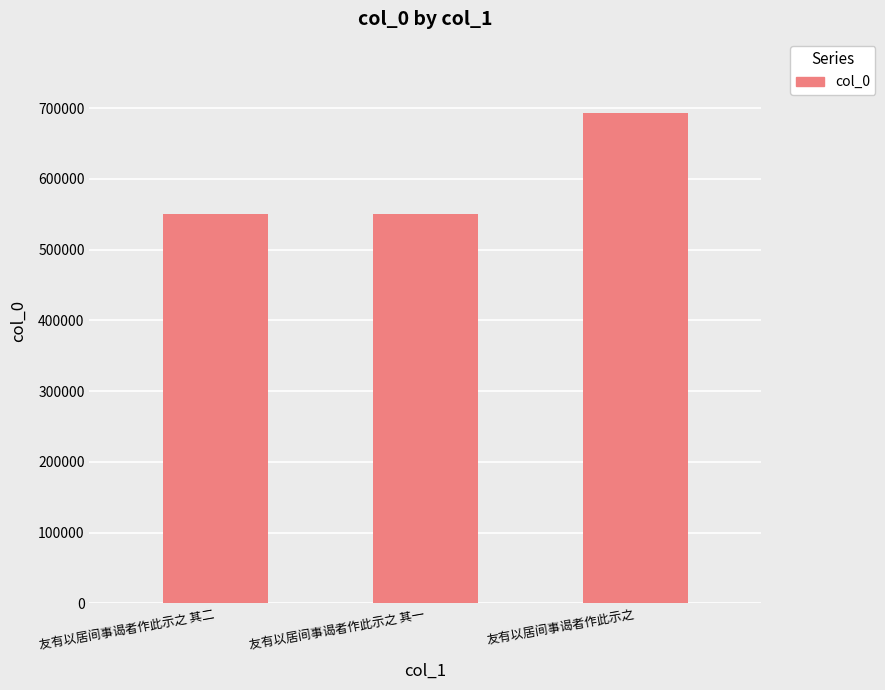

Are the bars horizontal?

No